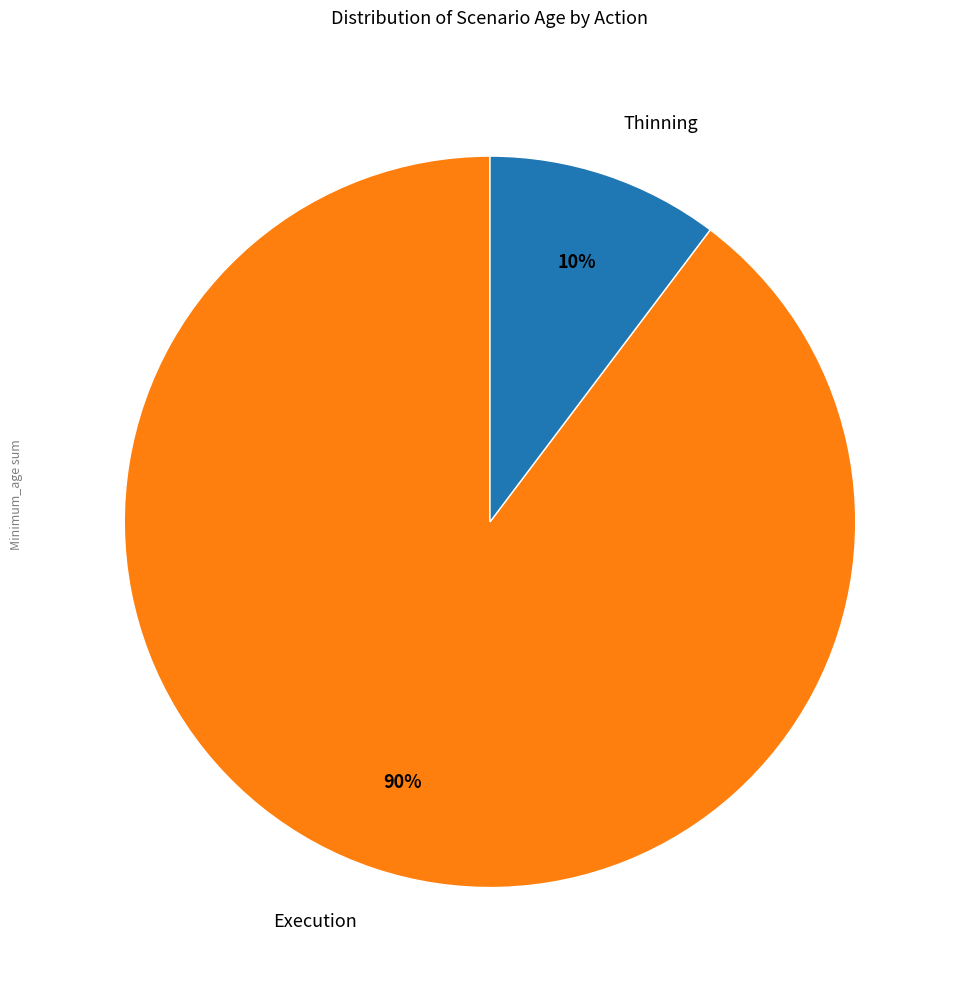

Is it true that Thinning is 10% of the pie?

True